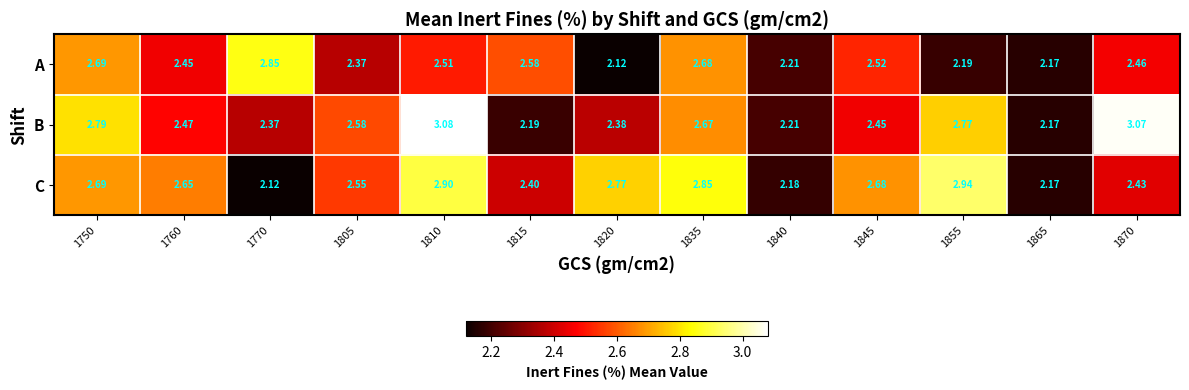

Is the value of C at 1840 greater than the value of A at 1760?

No